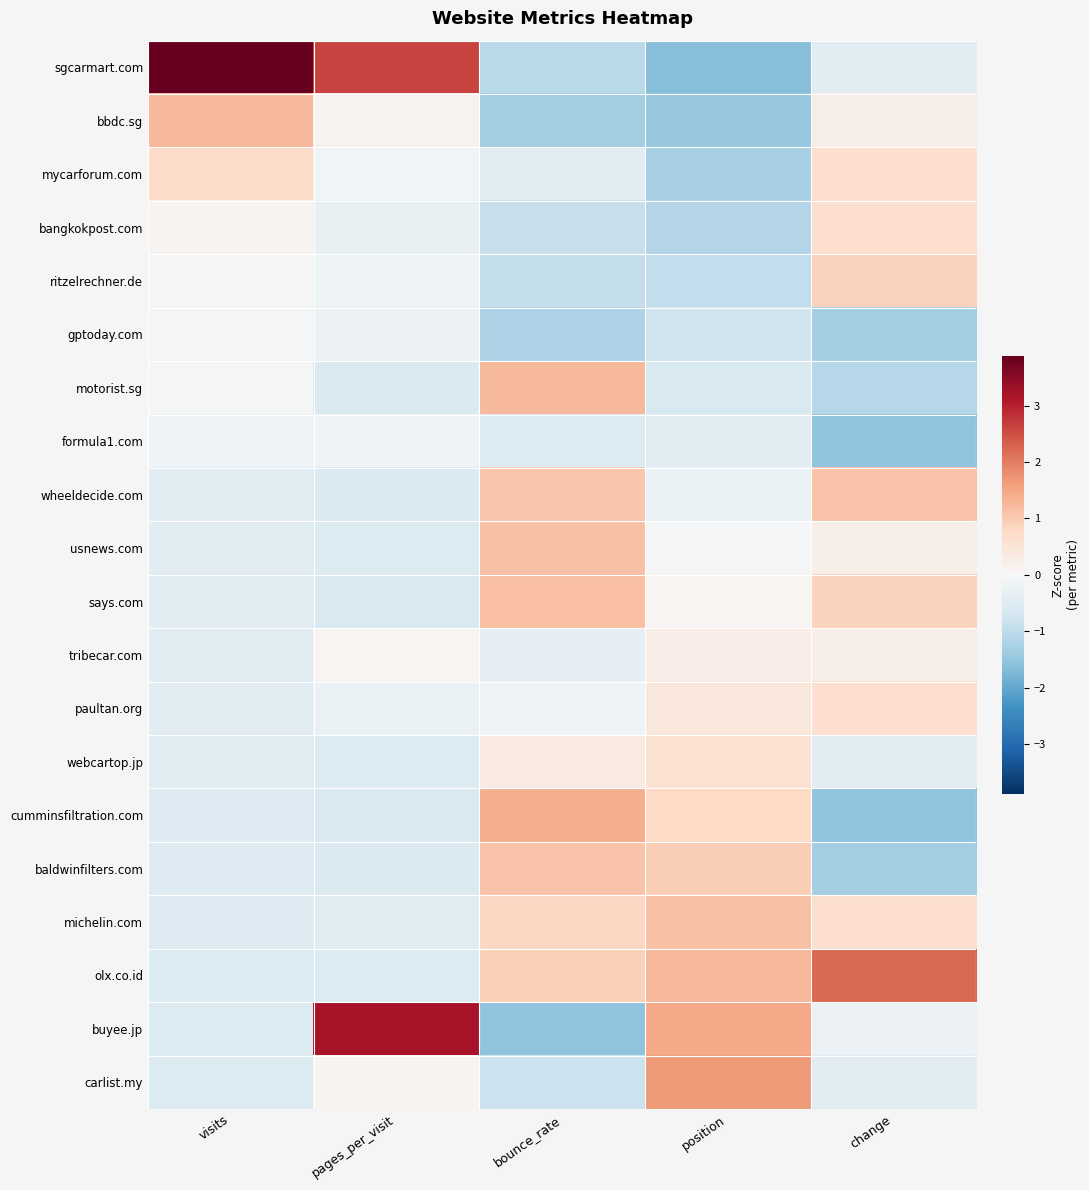

Rank the series at change from highest to lowest value.

olx.co.id, wheeldecide.com, ritzelrechner.de, says.com, mycarforum.com, bangkokpost.com, paultan.org, michelin.com, bbdc.sg, usnews.com, tribecar.com, buyee.jp, sgcarmart.com, webcartop.jp, carlist.my, motorist.sg, gptoday.com, baldwinfilters.com, formula1.com, cumminsfiltration.com